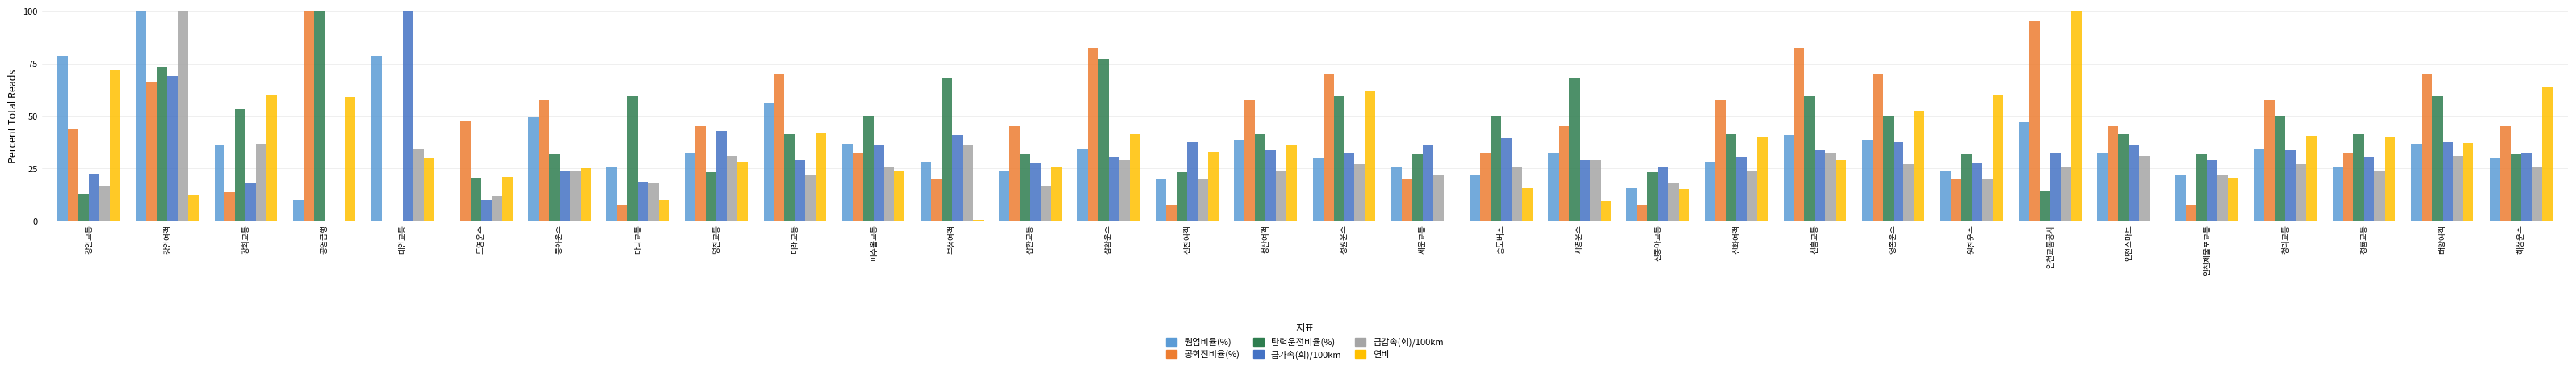

What is the sum of the 급가속(회)/100km values at 삼환운수 and 영종운수?

68.4